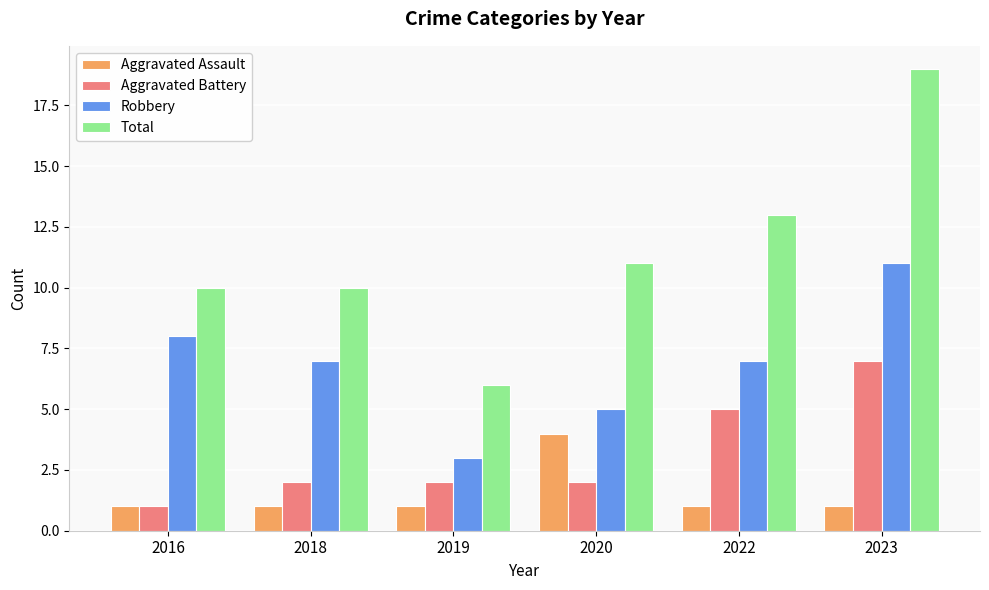

Reading left to right, what are all the values shown in this chart?

Aggravated Assault: 2016=1	2018=1	2019=1	2020=4	2022=1	2023=1
Aggravated Battery: 2016=1	2018=2	2019=2	2020=2	2022=5	2023=7
Robbery: 2016=8	2018=7	2019=3	2020=5	2022=7	2023=11
Total: 2016=10	2018=10	2019=6	2020=11	2022=13	2023=19